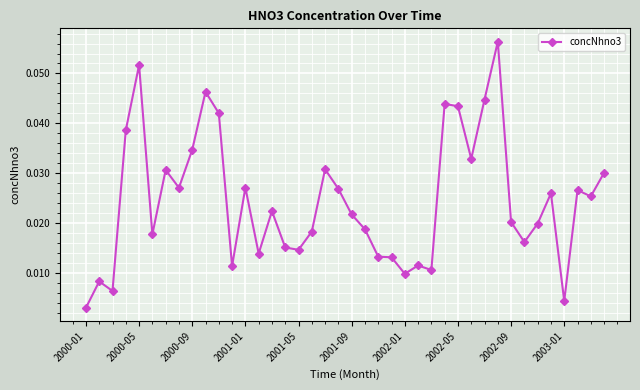

What is the sum of all values?

1.0